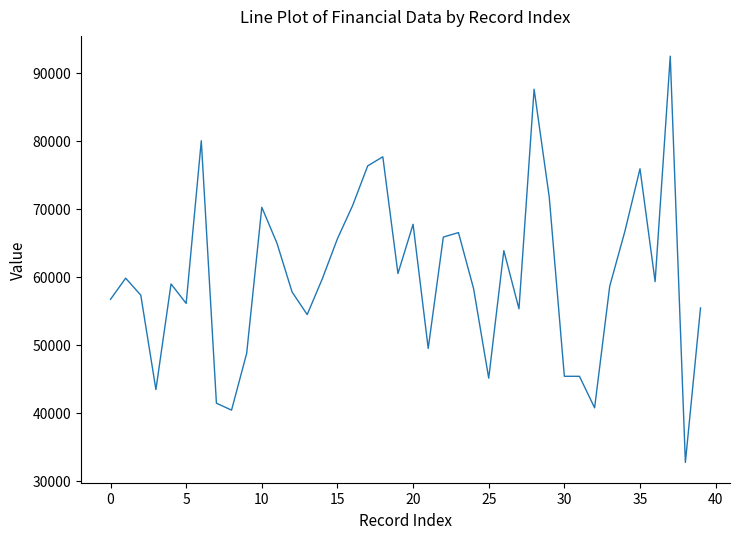

What is the smallest value displayed?

32698.0